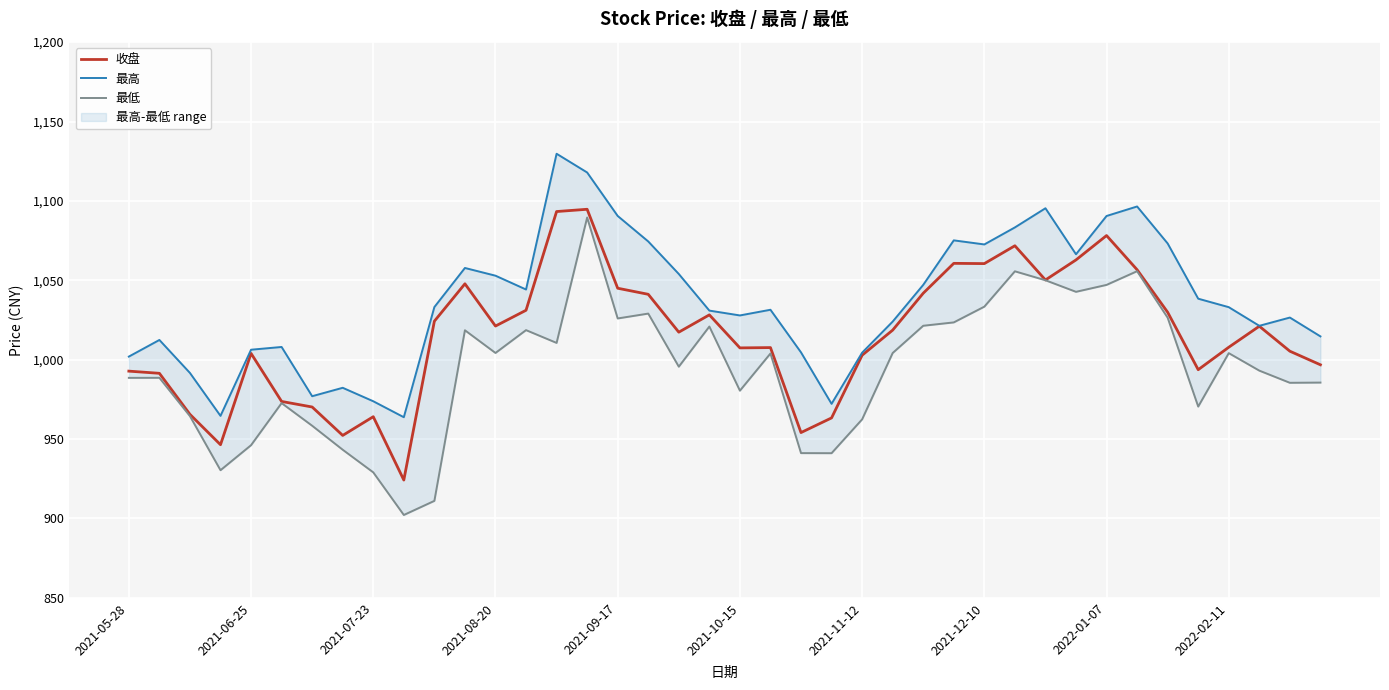

What is the maximum value for 收盘?

1094.7